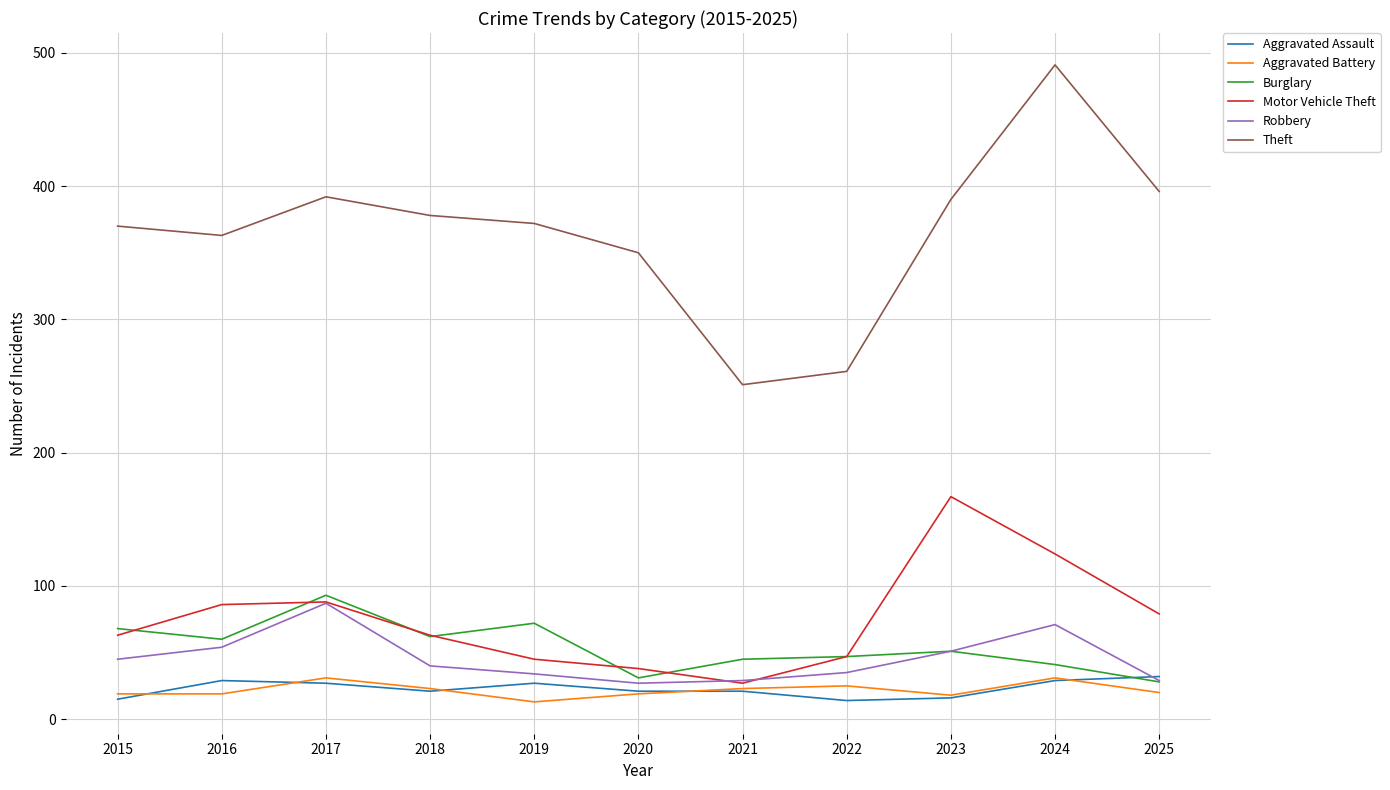

What value does the Theft series have at 2015?

370